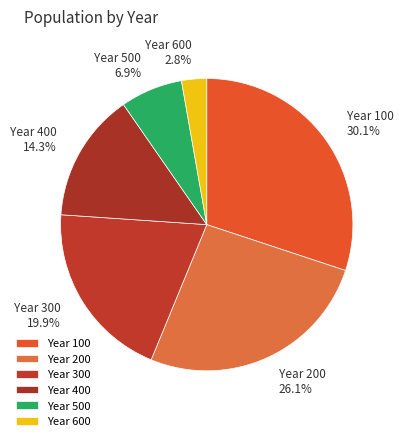

Between Year 300 and Year 100, which is larger?

Year 100